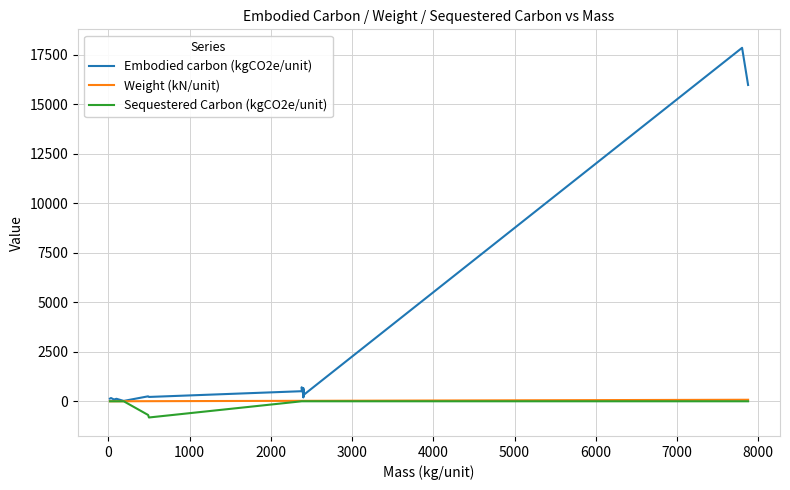

Which has a higher value, 3000 or 24?

24